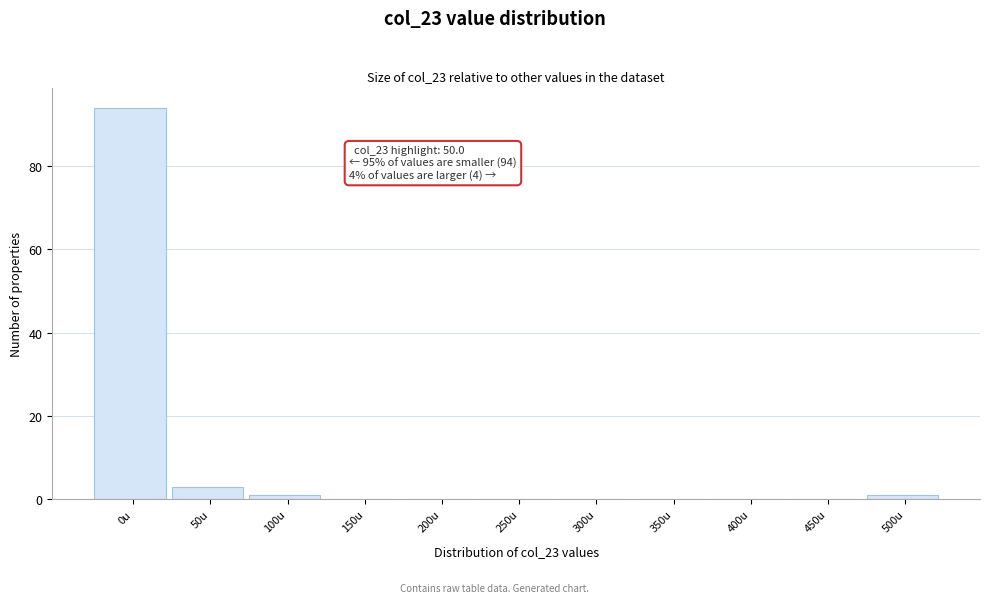

Reading left to right, what are all the values shown in this chart?

0u=94	50u=3	100u=1	150u=0	200u=0	250u=0	300u=0	350u=0	400u=0	450u=0	500u=1